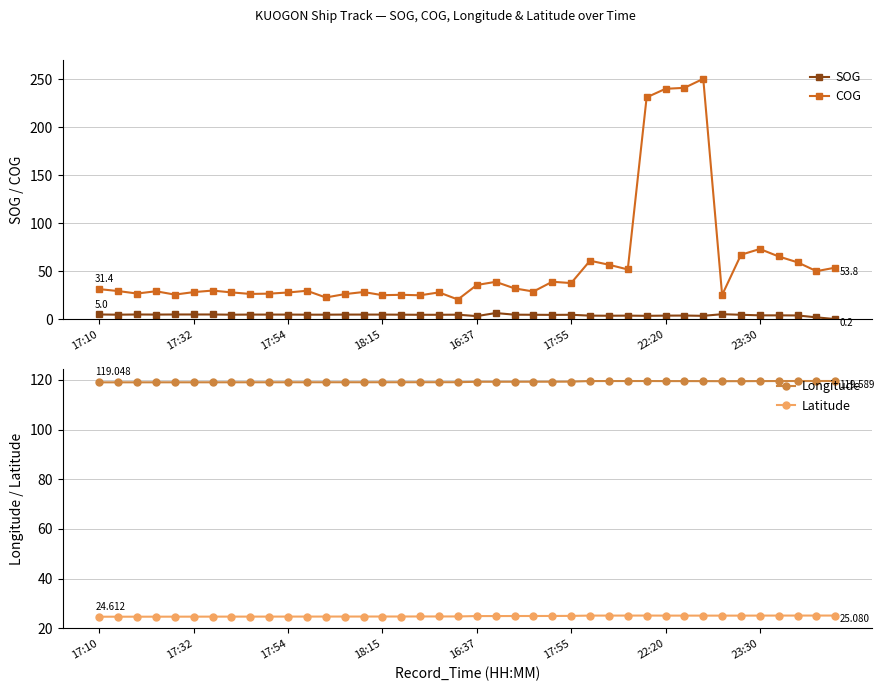

Reading left to right, list all the values displayed in this chart.

SOG: 5.0	4.8	5.0	4.9	5.0	5.0	5.0	4.8	4.9	4.9	4.9	4.8	4.8	4.9	4.9	4.9	4.8	4.7	4.7	4.8	3.3	6.5	4.8	4.7	4.6	4.7	3.8	3.7	3.8	3.6	3.8	3.9	3.6	5.3	4.7	4.1	4.1	4.0	2.0	0.2
COG: 31.4	29.4	26.8	29.2	25.7	28.3	29.9	28.0	26.4	26.7	27.9	29.7	22.7	26.2	28.4	25.1	25.5	25.0	28.0	20.6	35.7	39.0	32.2	28.9	39.1	37.7	61.0	56.8	51.9	231.1	240.0	241.0	250.4	25.3	67.2	73.2	65.4	59.3	50.1	53.8
Longitude: 119.0	119.1	119.1	119.1	119.1	119.1	119.1	119.1	119.1	119.1	119.1	119.1	119.1	119.1	119.1	119.1	119.1	119.1	119.1	119.1	119.3	119.3	119.3	119.3	119.3	119.3	119.6	119.6	119.6	119.6	119.5	119.5	119.5	119.5	119.5	119.6	119.6	119.6	119.6	119.6
Latitude: 24.6	24.6	24.6	24.6	24.6	24.6	24.6	24.6	24.7	24.7	24.7	24.7	24.7	24.7	24.7	24.7	24.7	24.7	24.7	24.7	24.9	24.9	24.9	24.9	24.9	24.9	25.1	25.1	25.1	25.1	25.1	25.1	25.1	25.0	25.1	25.1	25.1	25.1	25.1	25.1